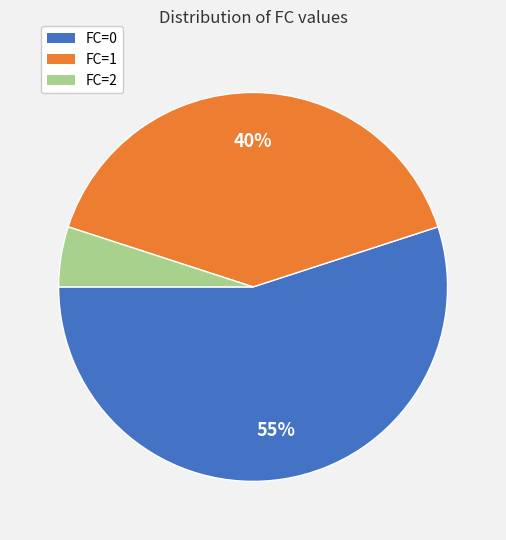

How many segments does this pie chart have?

3